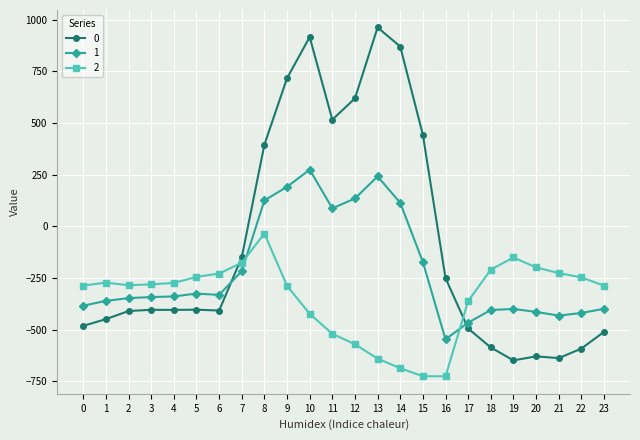

Does the chart have visible grid lines?

Yes